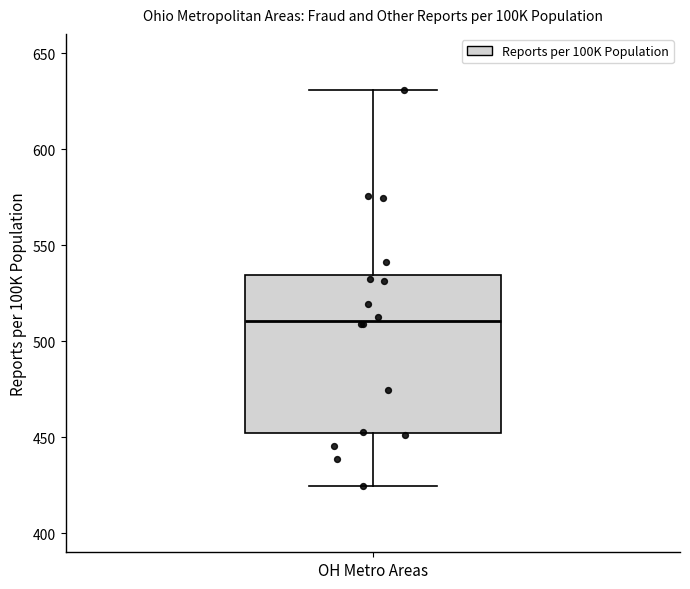

Read this box plot against the y-axis: the position of the median line, the range covered by the box, and the ends of both whiskers. The values are not printed on the chart, so give them approximately, as read against the axis.

median 510, box 450 to 535, whiskers 425 to 630